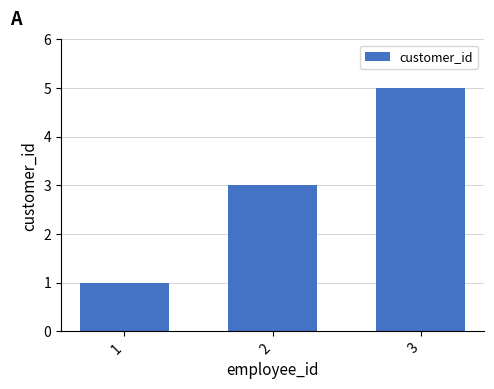

What is the change in value from 2 to 3?

+2